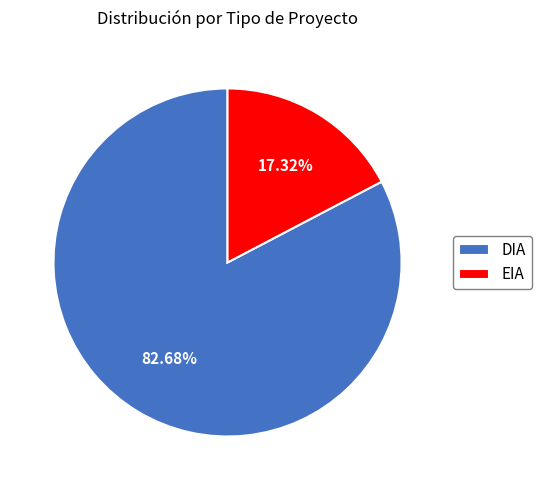

Rank the categories by value from highest to lowest.

DIA, EIA